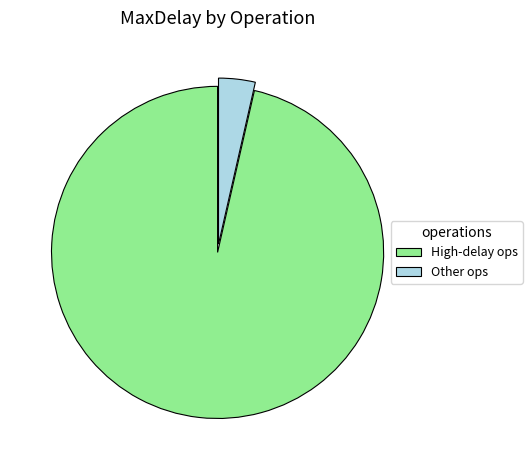

Which category has the smallest portion of the pie?

Other ops